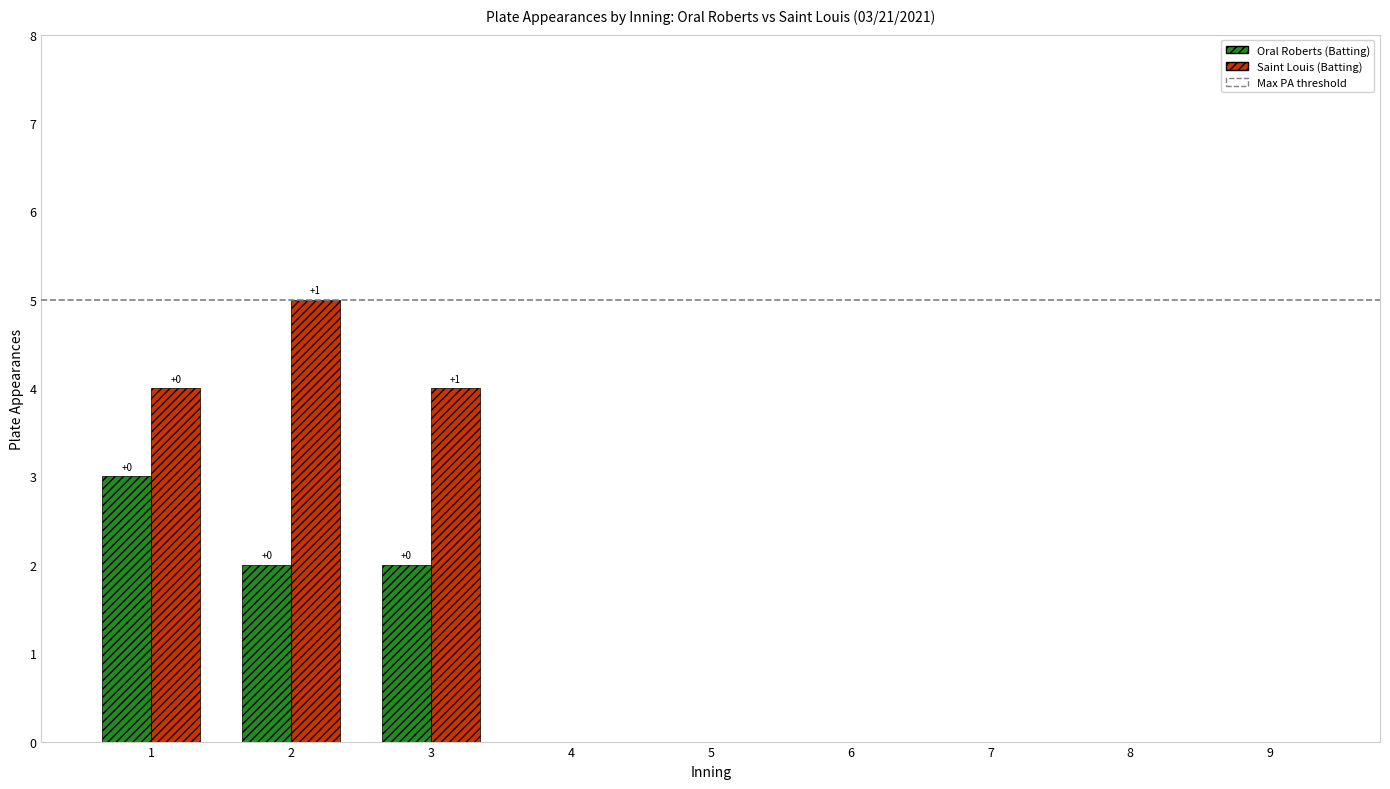

What is the maximum value shown in the chart?

5